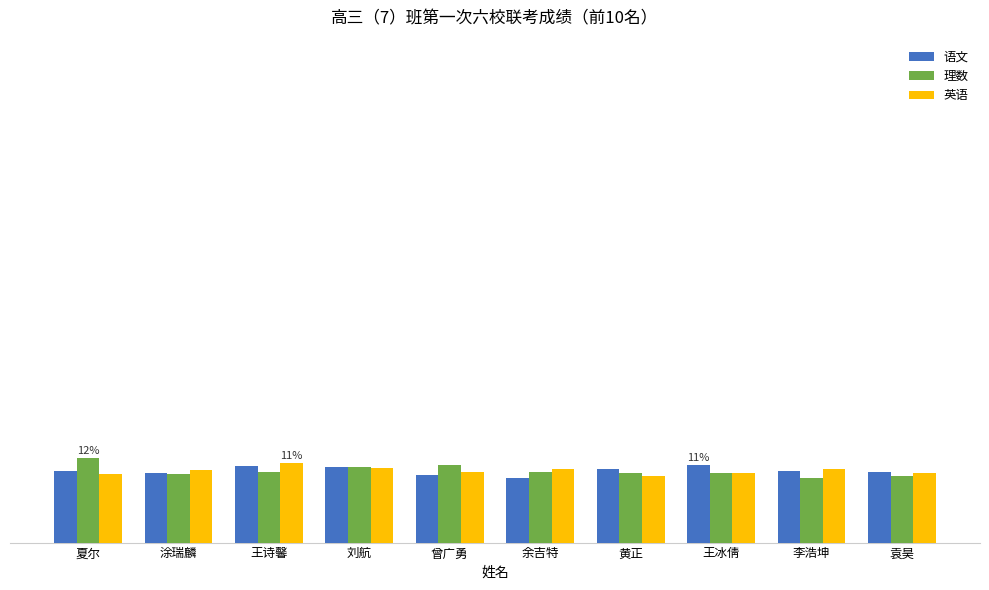

What is the total value across all series at 夏尔?

31.3